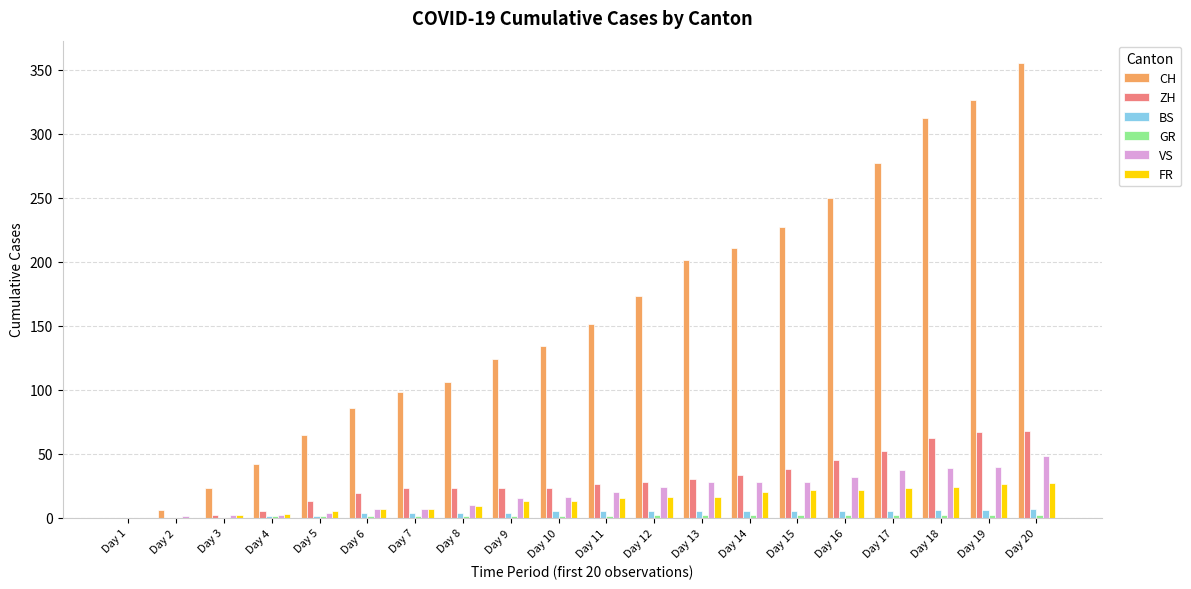

What is the highest value of the CH series?

355